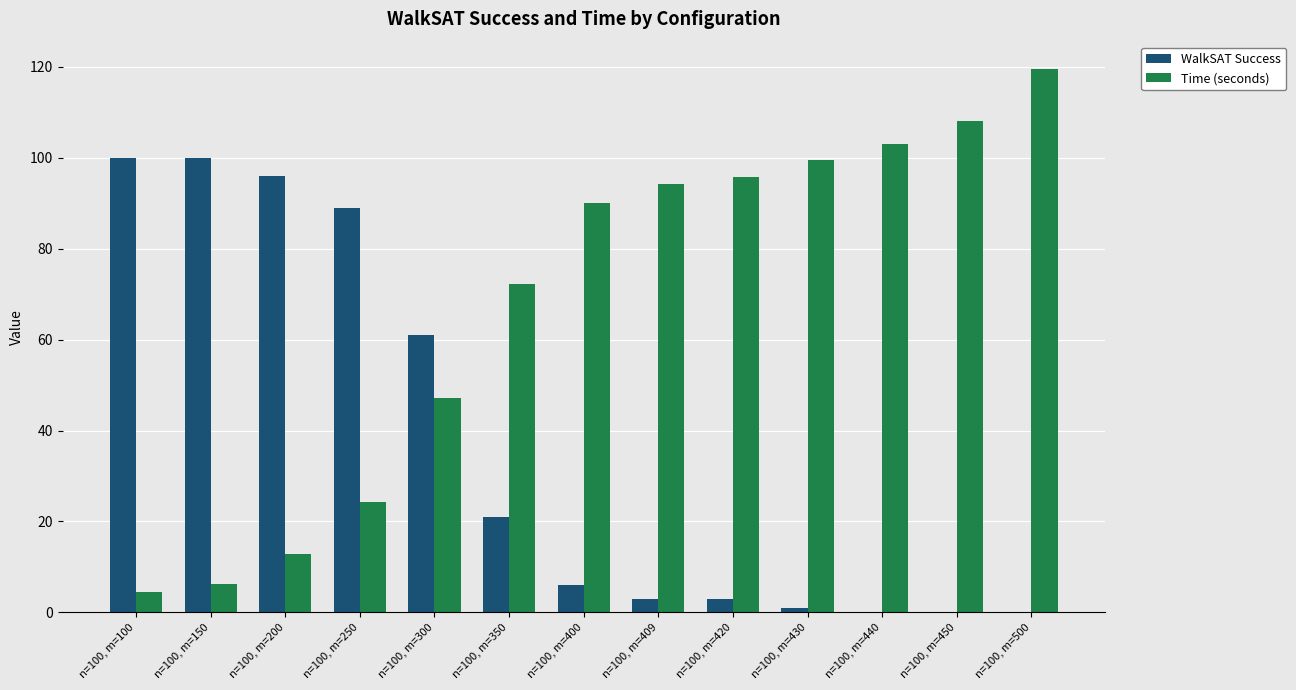

At which label does Time (seconds) first exceed 89?

n=100, m=400